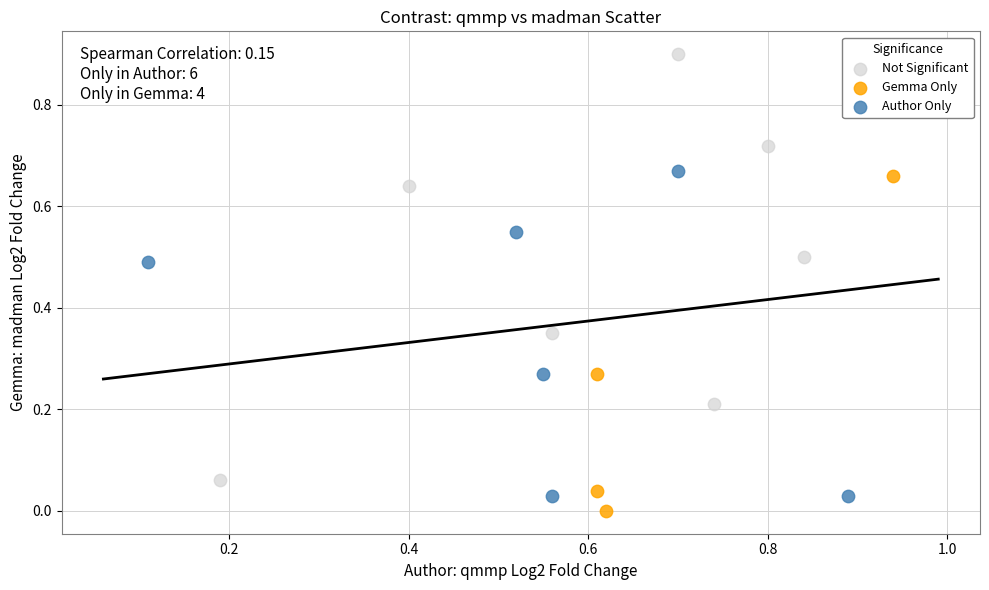

Which series has the largest Y range (max minus min)?

Not Significant